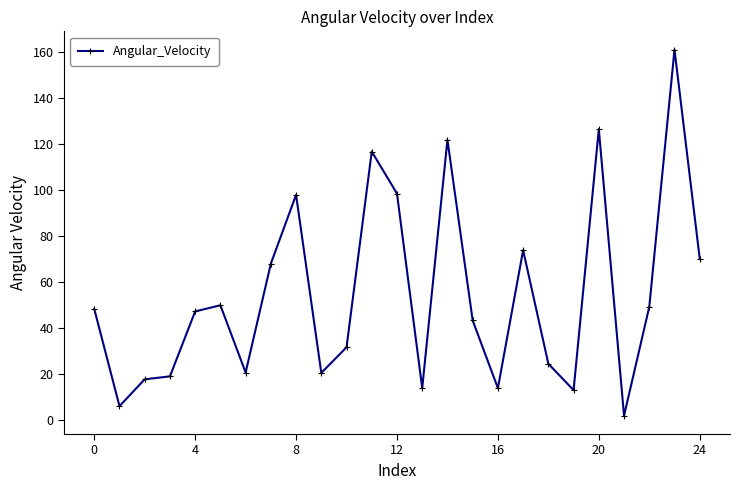

What is the greatest value displayed?

161.2